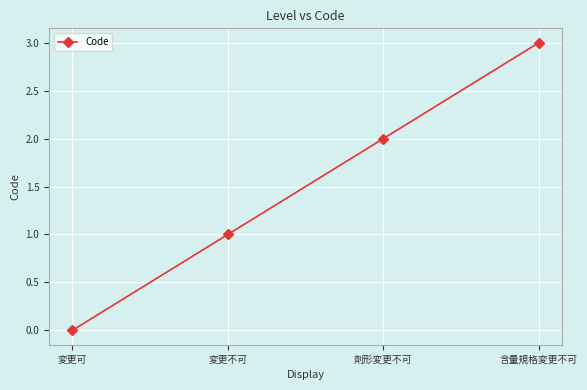

How many values are above zero?

3